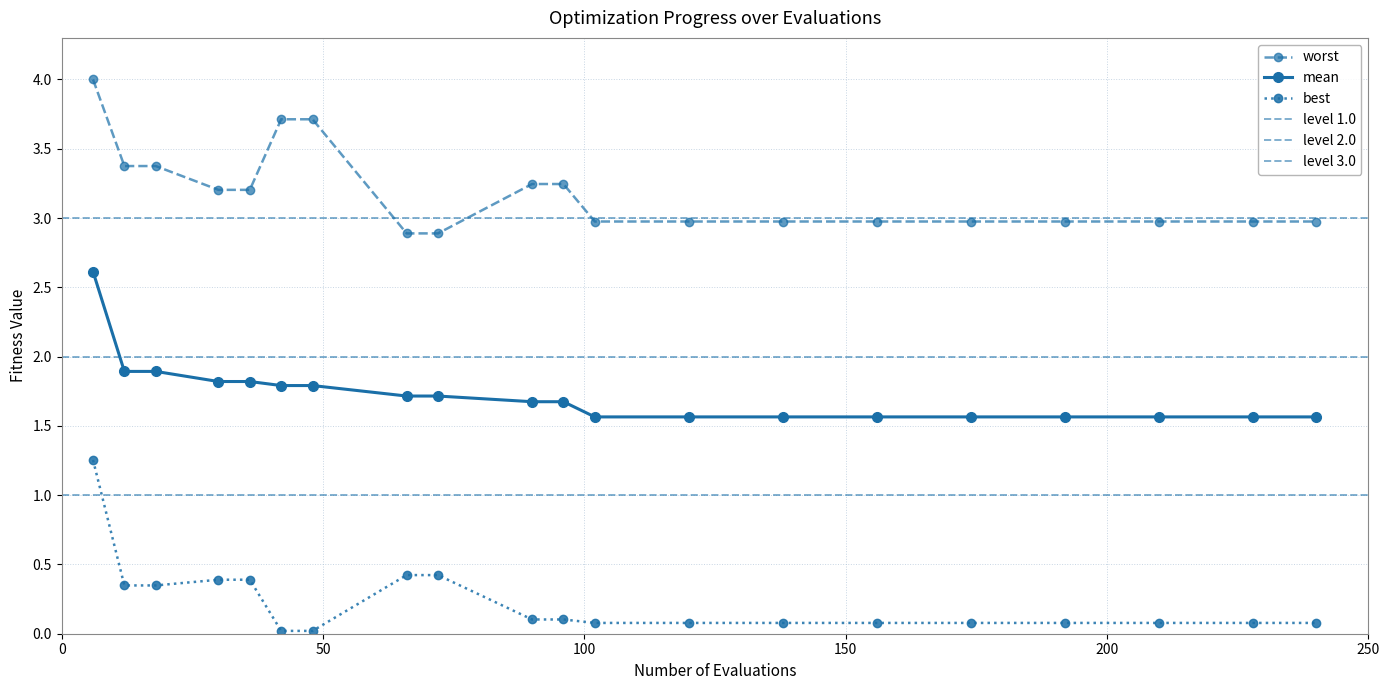

How many lines are shown in the chart?

3